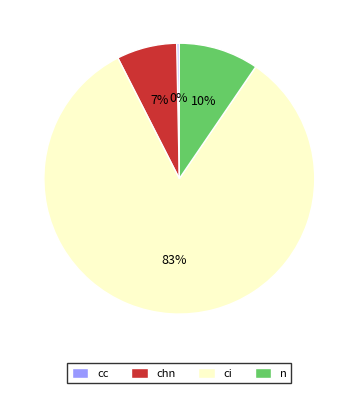

Rank the categories by value from lowest to highest.

cc, chn, n, ci